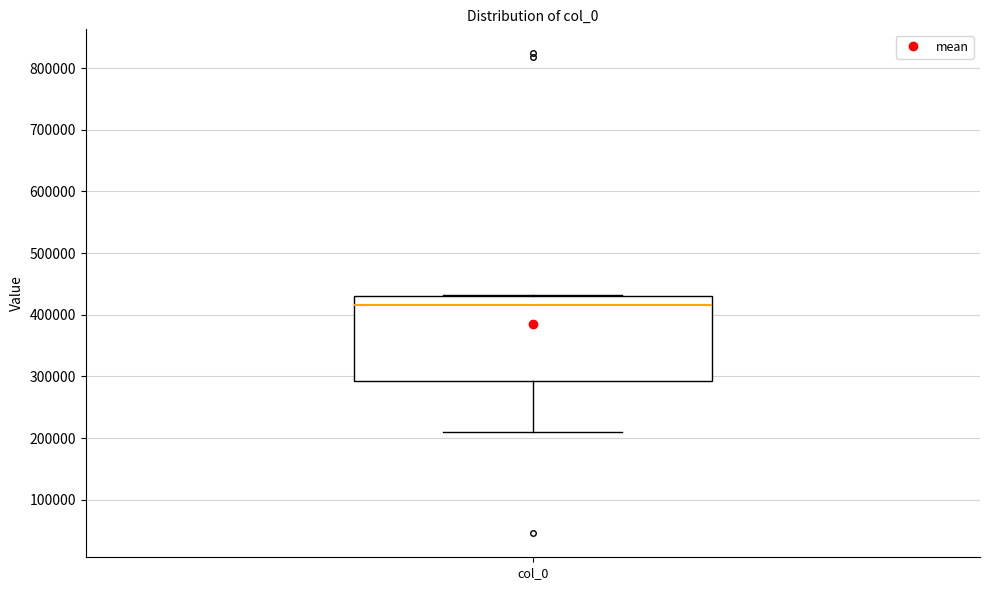

Where is the upper edge of the box for col_0 on the y-axis? The values are not printed on the chart, so give them approximately, as read against the axis.

430000